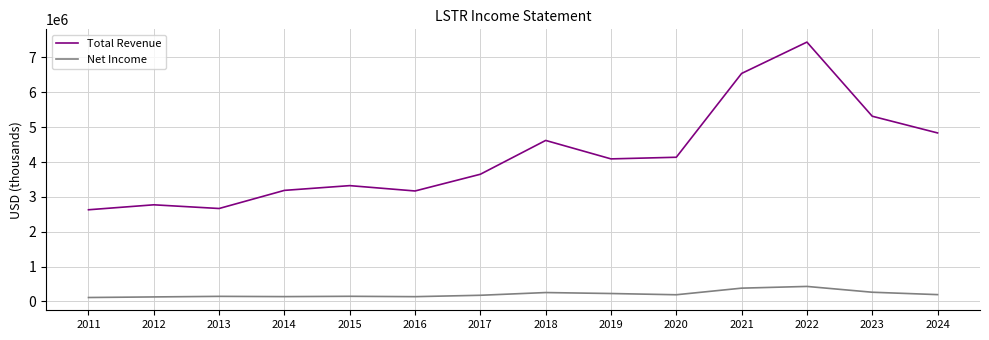

Is this an area chart (filled region under the line)?

No